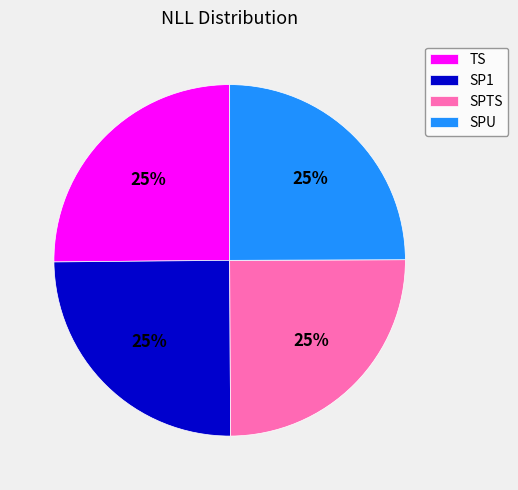

True or false: TS accounts for 25% of the total.

True